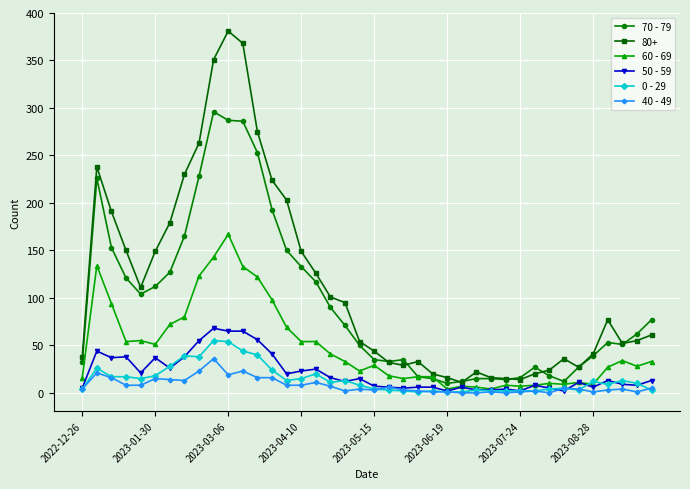

At how many categories does at least one series exceed 314?

3